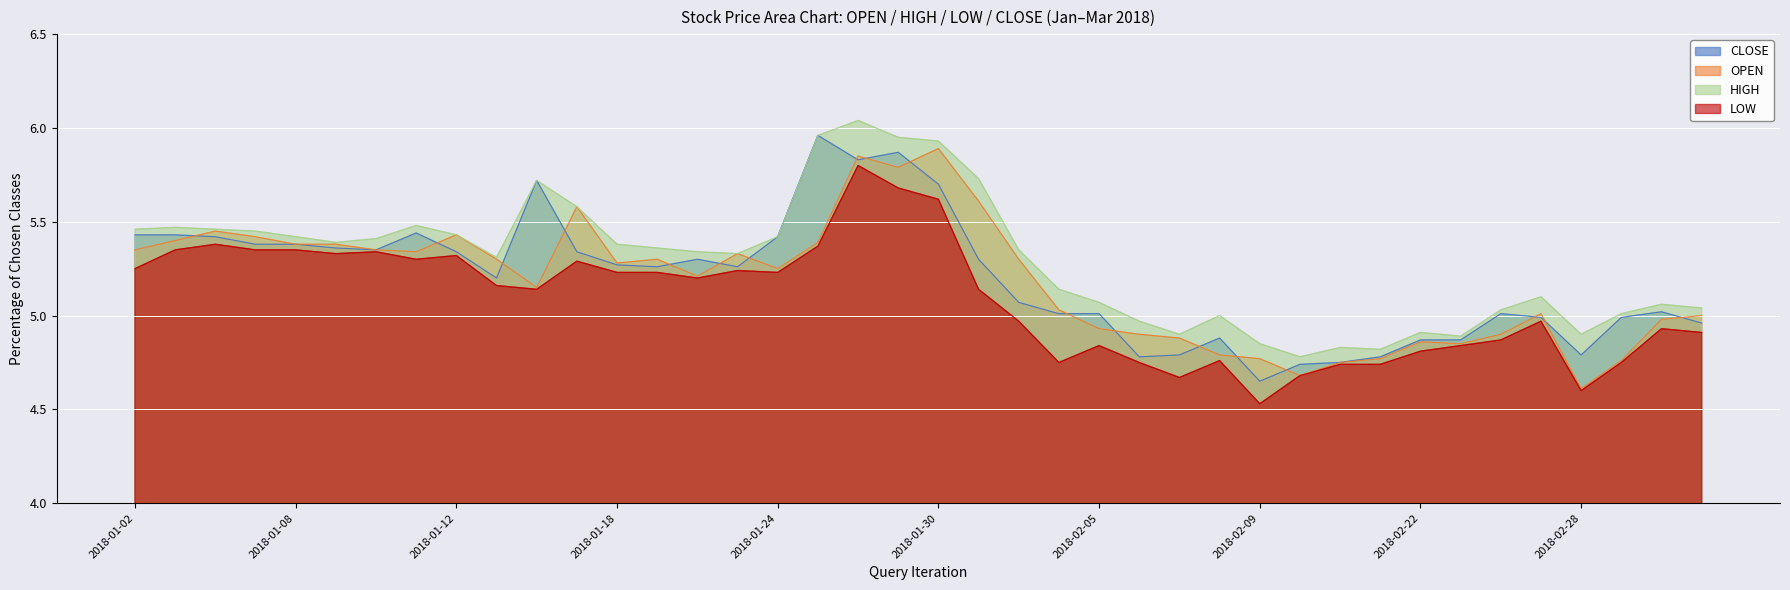

True or false: CLOSE and OPEN cross at least once.

True